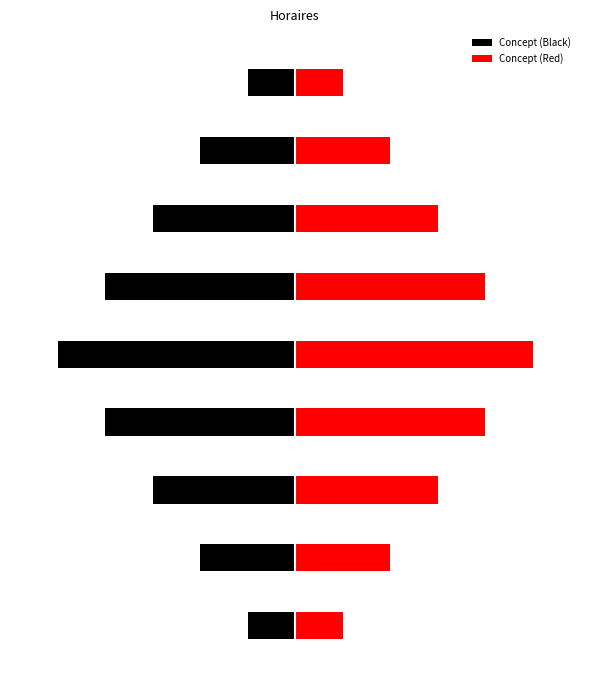

Count the Concept (Black) values in the range -4 to -2.

6